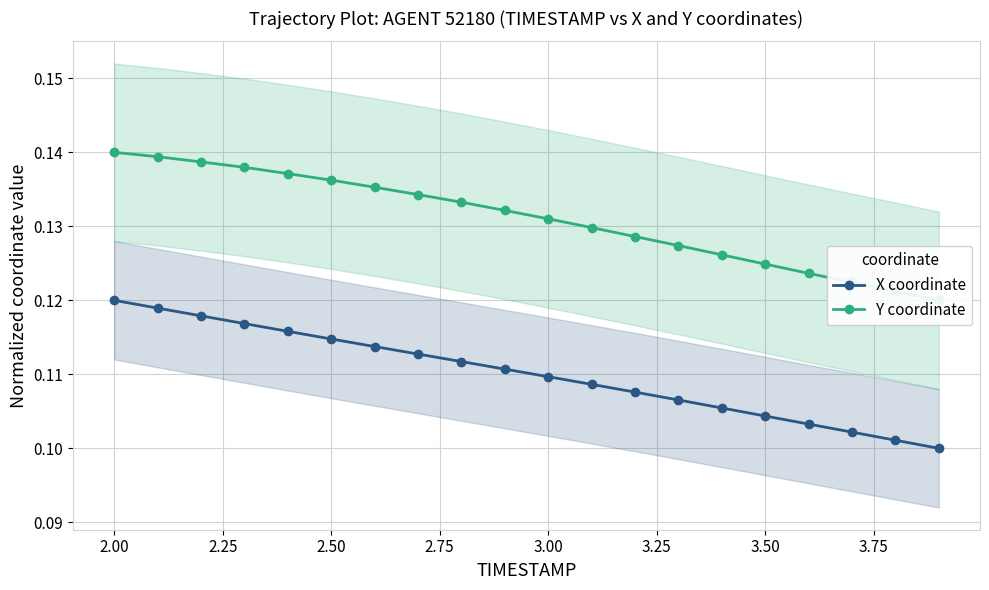

True or false: X coordinate has a value of 0.0 at 2.50.

False